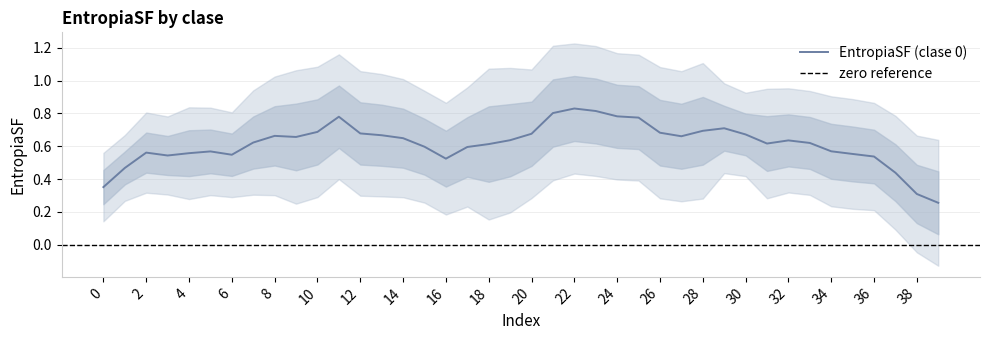

The EntropiaSF (clase 0) series shows 0.3 at 38. True or false?

True